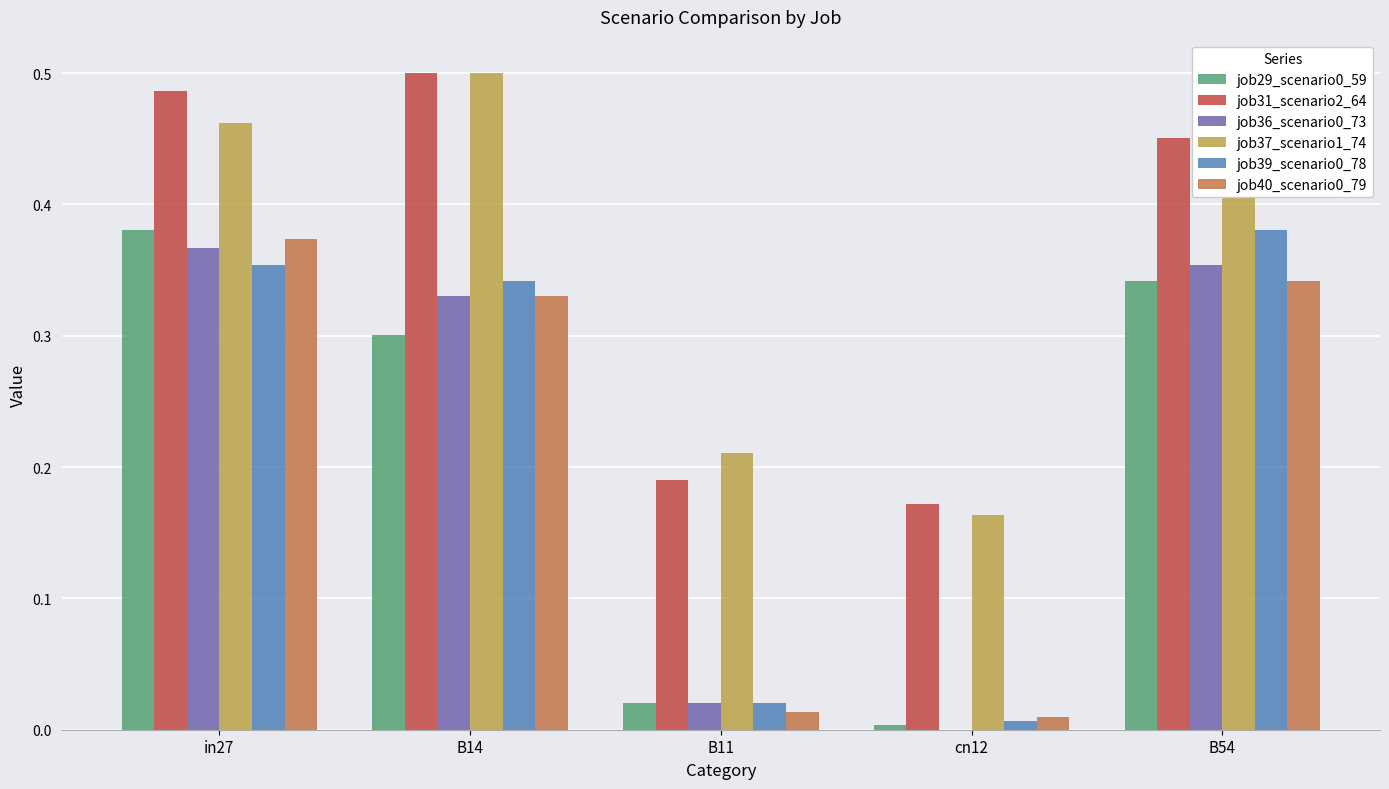

What is the sum of all job37_scenario1_74 values?

1.8